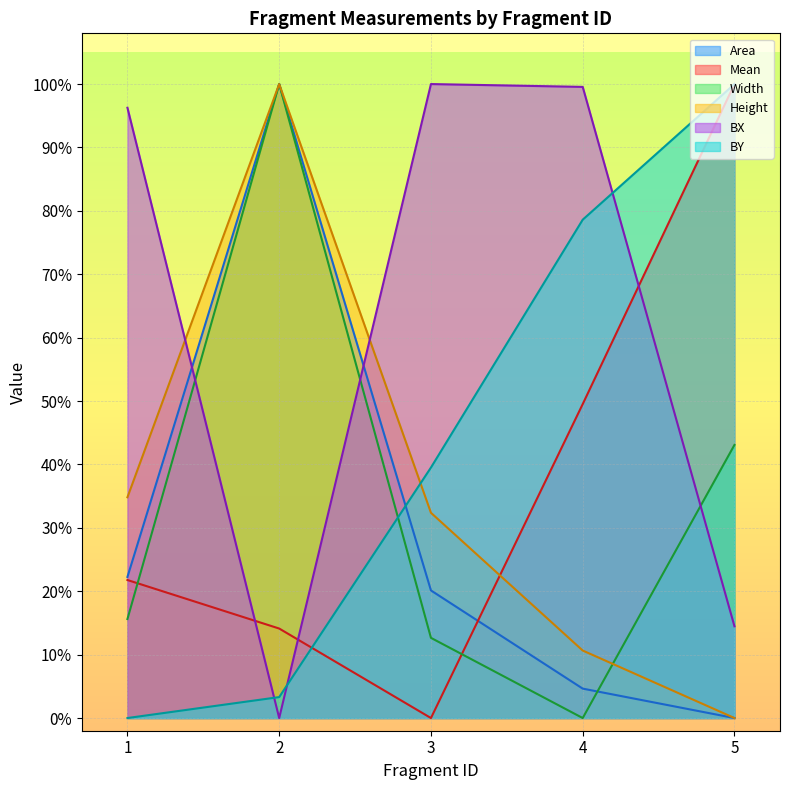

Rank the series by their maximum value, from lowest to highest.

Area, Mean, Width, Height, BX, BY